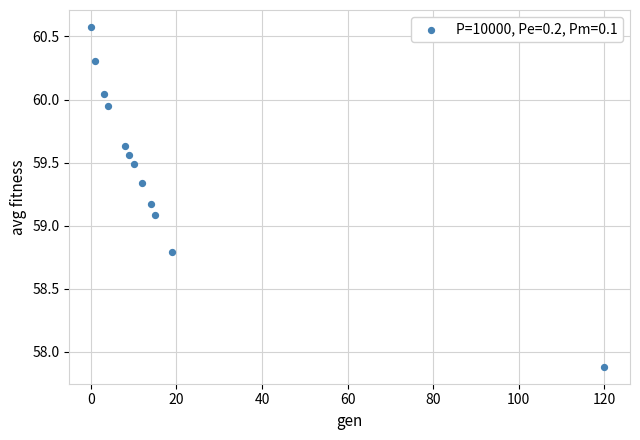

What Y value in the scatter plot is closest to 59?

59.1